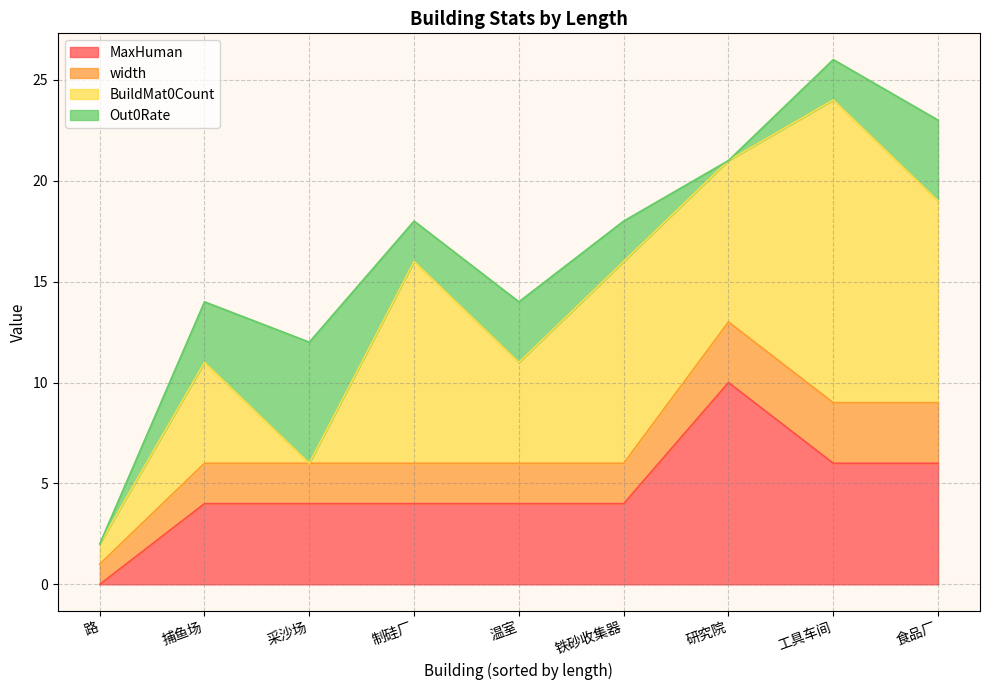

How many values in the width series are below 2?

1